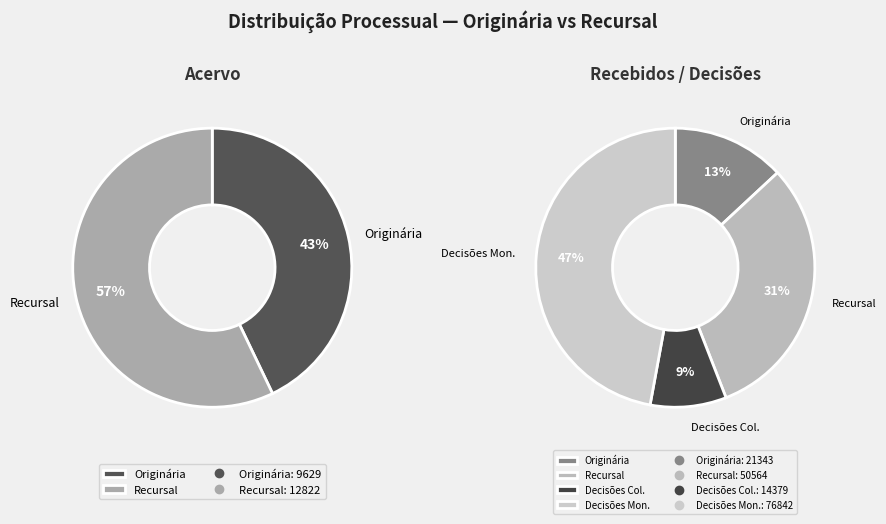

Count the number of slices in the pie.

2